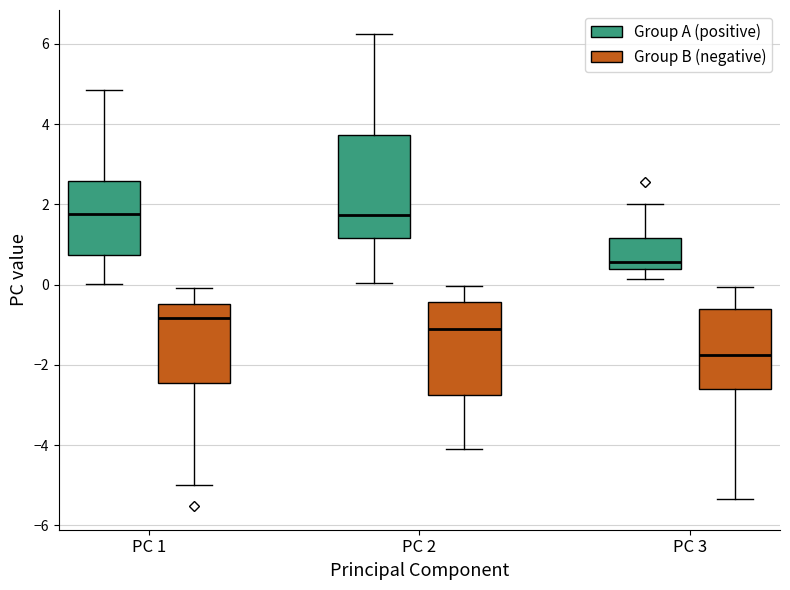

Comparing the boxes themselves (not the whiskers), which one is the tallest?

PC 2 (Group A (positive))